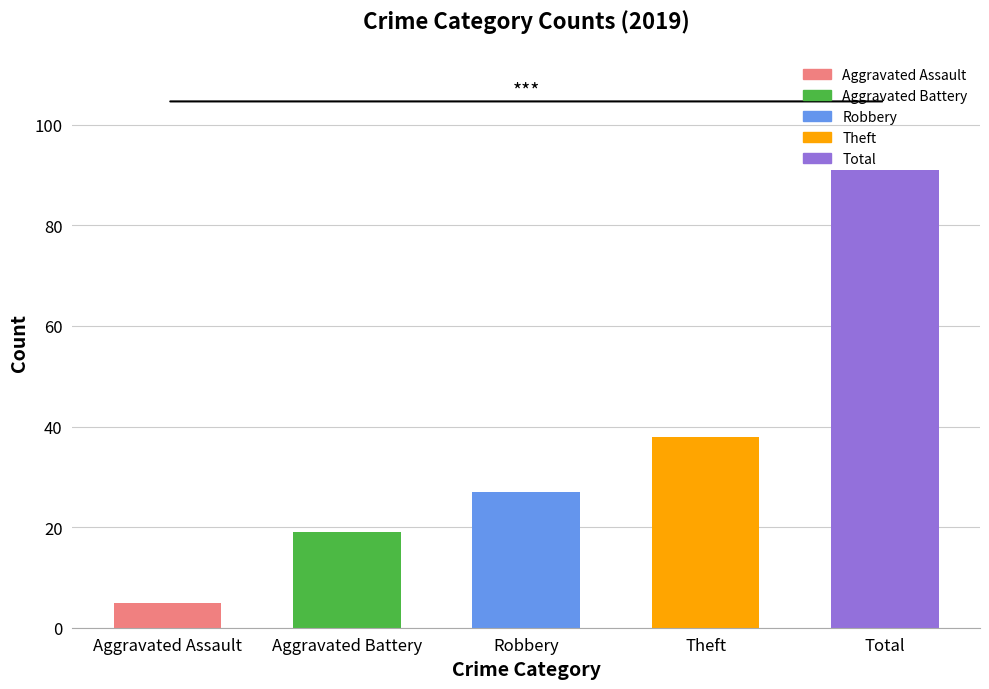

The value at Theft is 15. True or false?

False